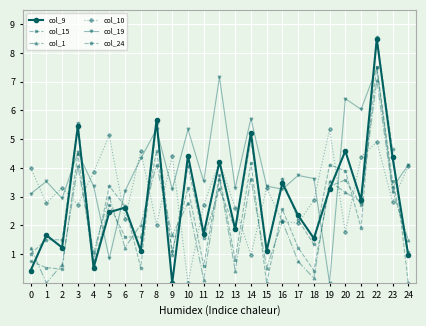

The col_9 series shows 6.9 at 14. True or false?

False